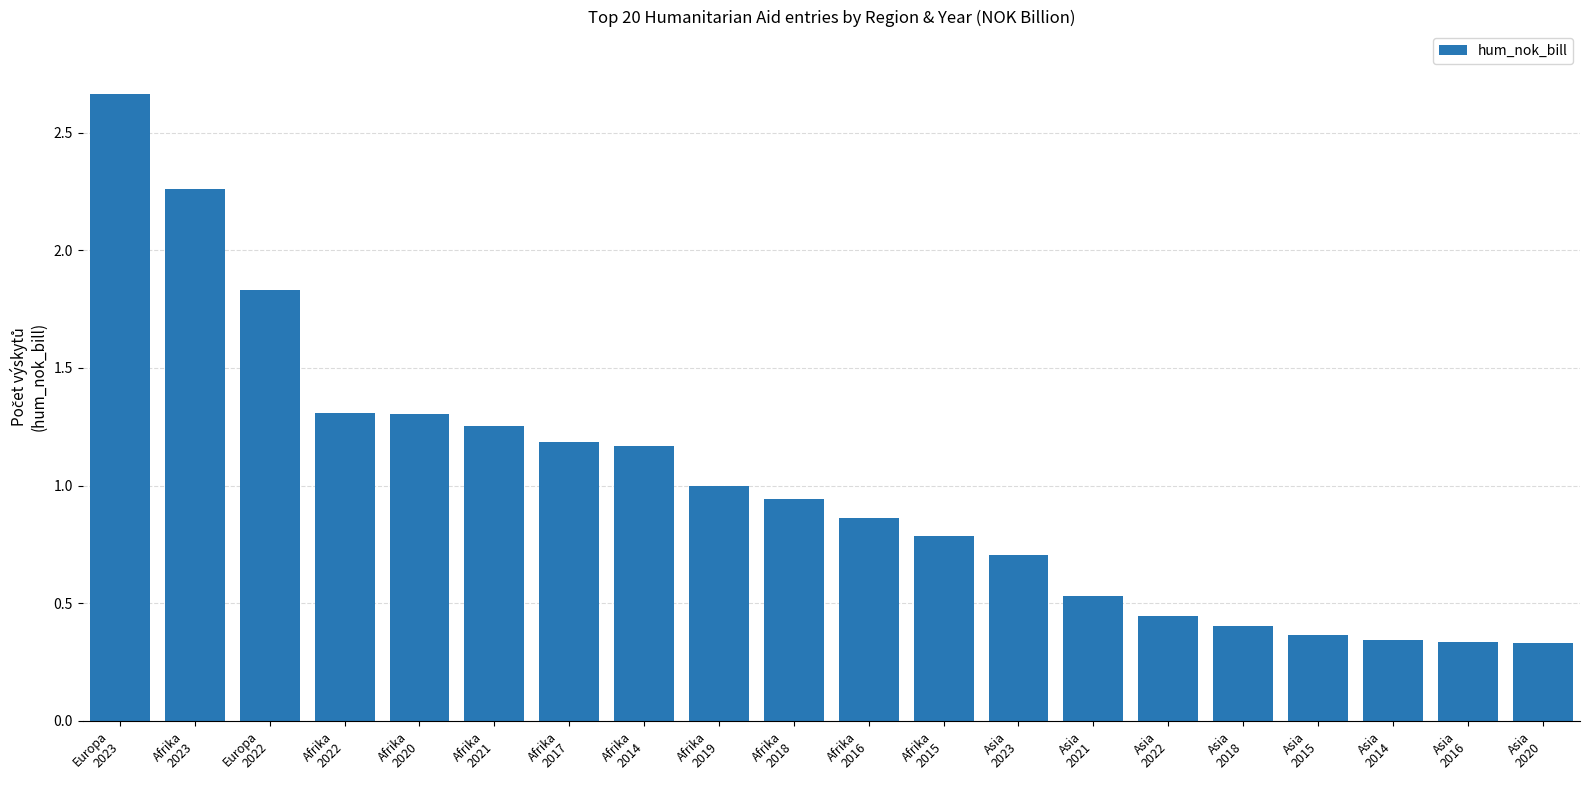

How many categories are shown in the chart?

20